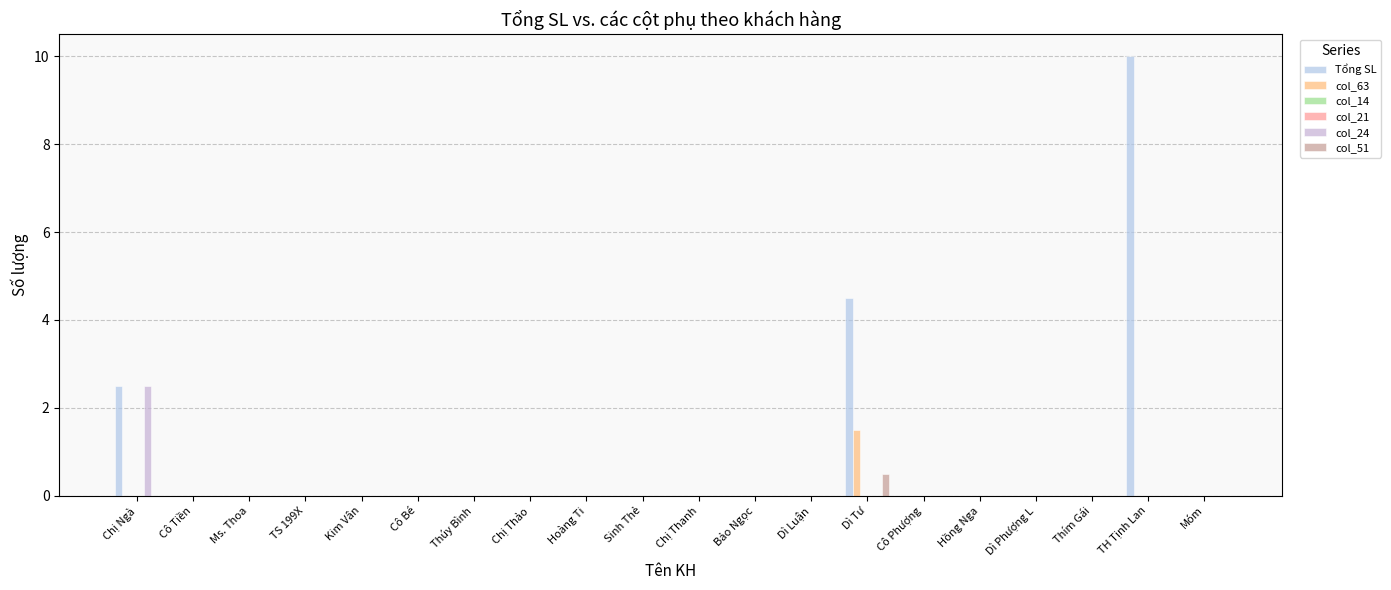

Which series has the largest total across all categories?

Tổng SL